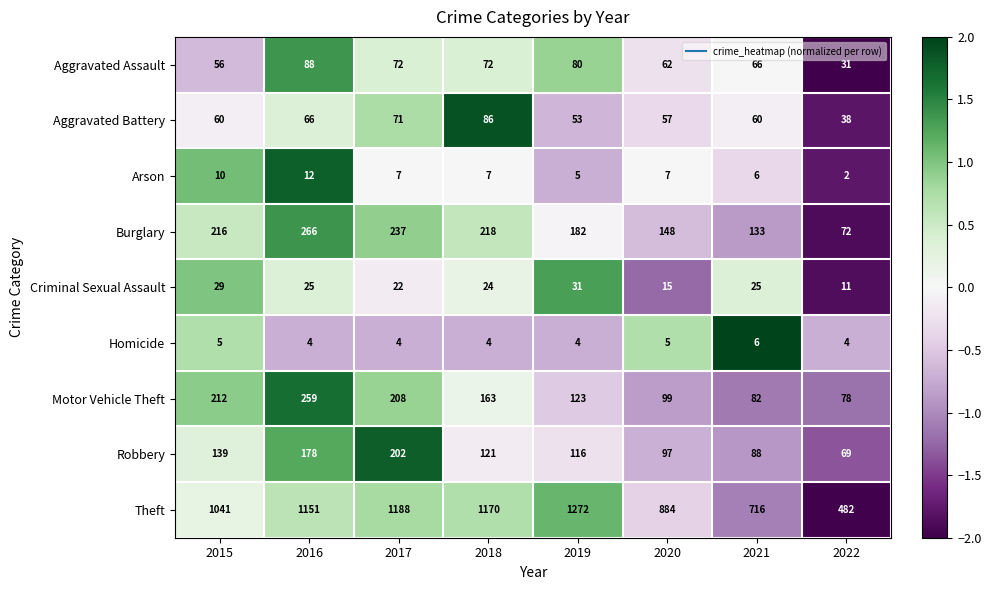

What is the difference between the maximum and minimum values in the Burglary series?

194